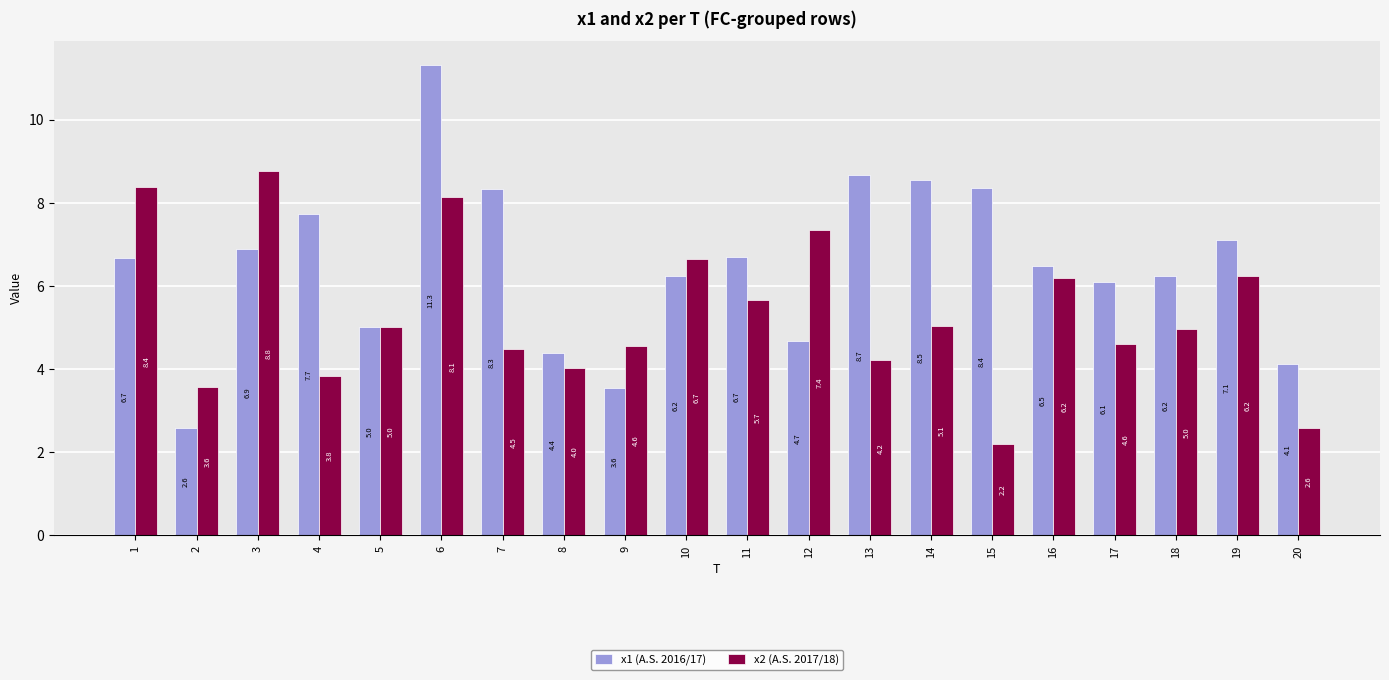

Read the x2 (A.S. 2017/18) value at 8.

4.0